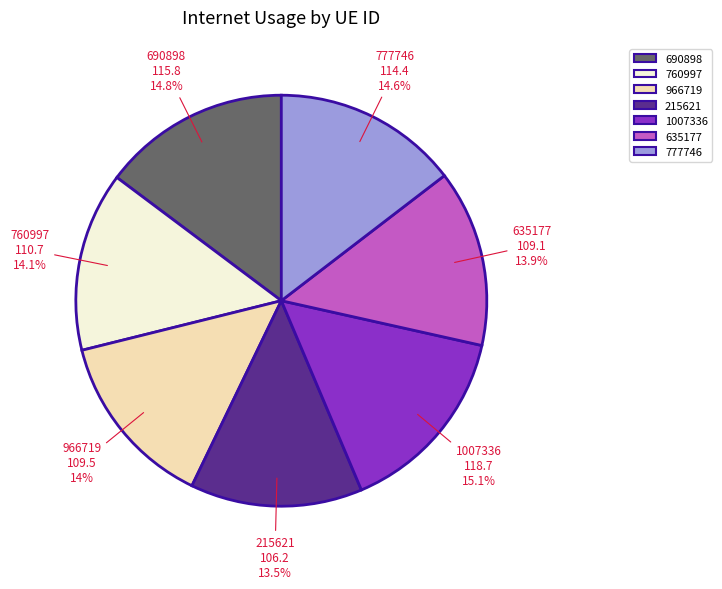

What percentage do 966719 and 215621 together represent?

27.5%